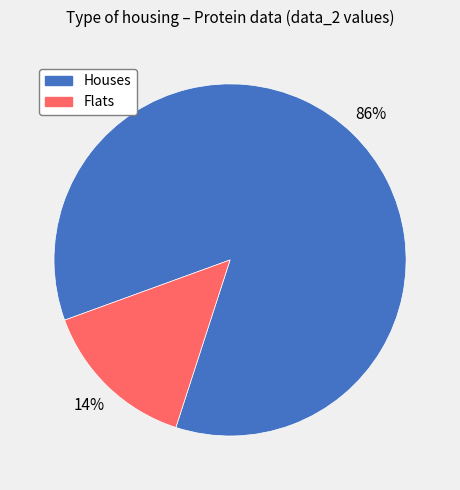

How many segments does this pie chart have?

2